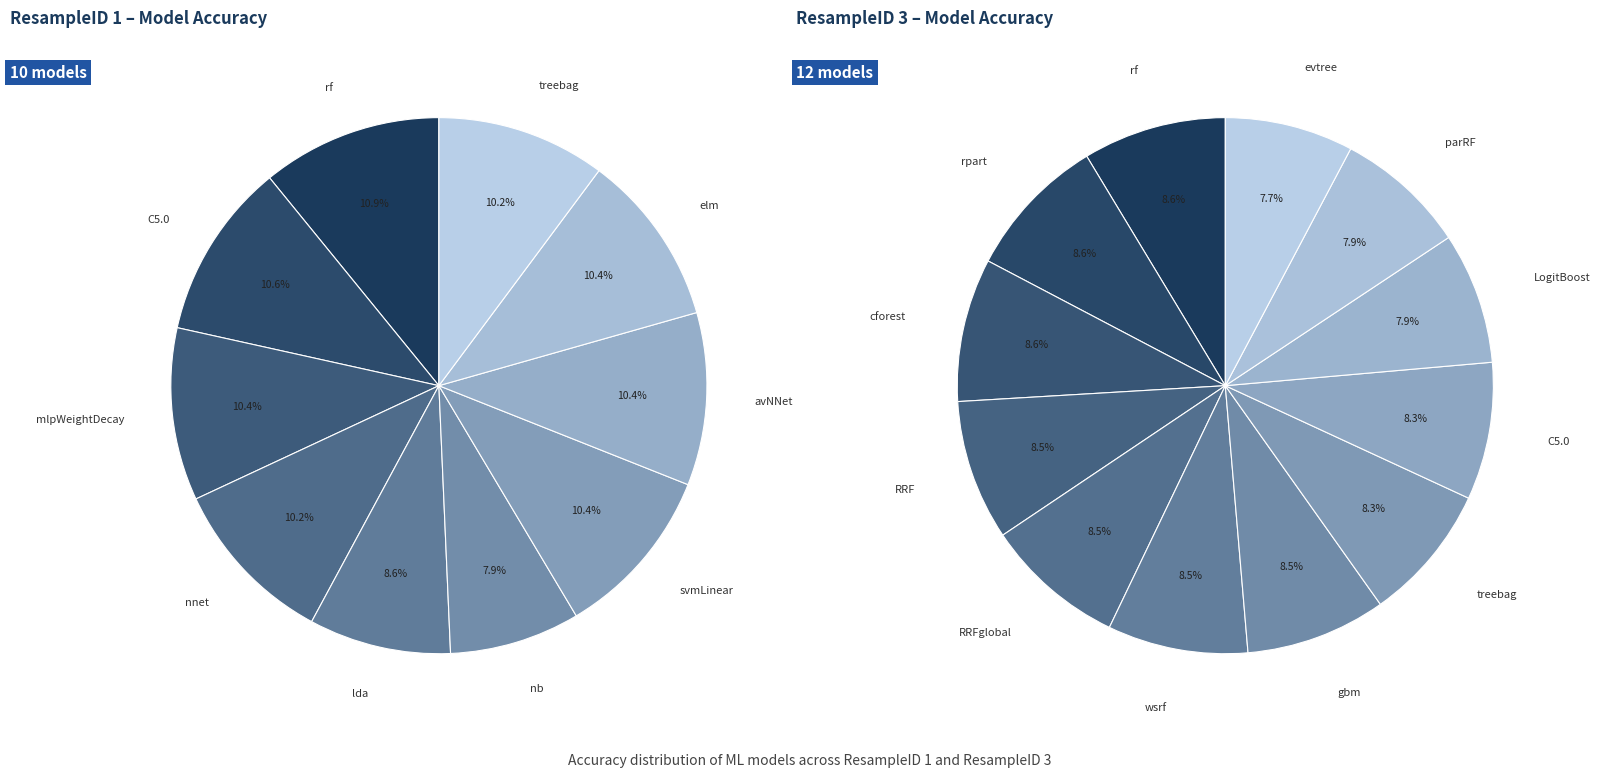

Which slice is the largest?

rf